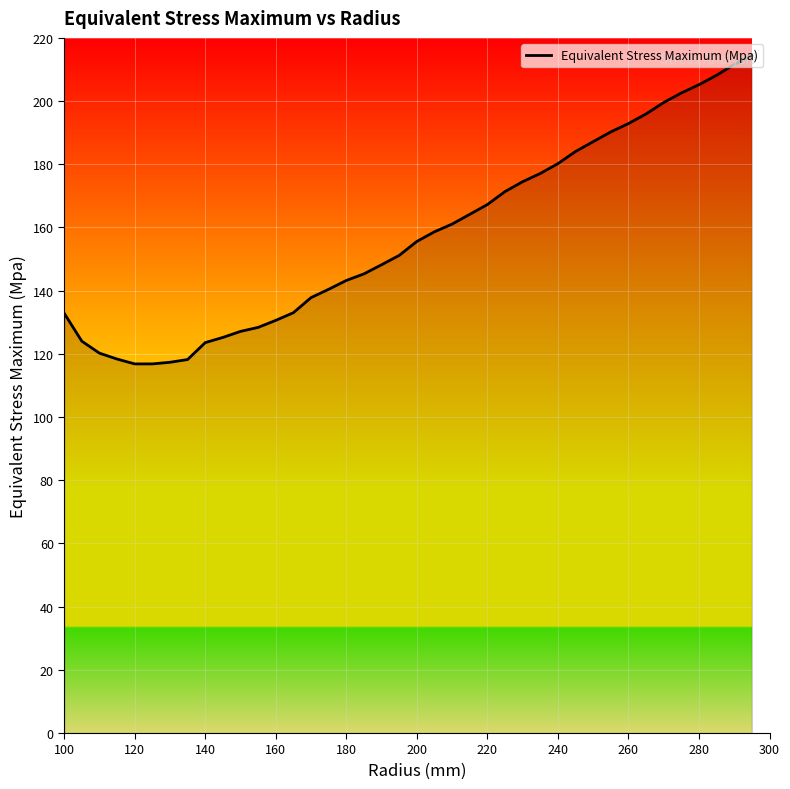

What is the greatest value displayed?

214.6